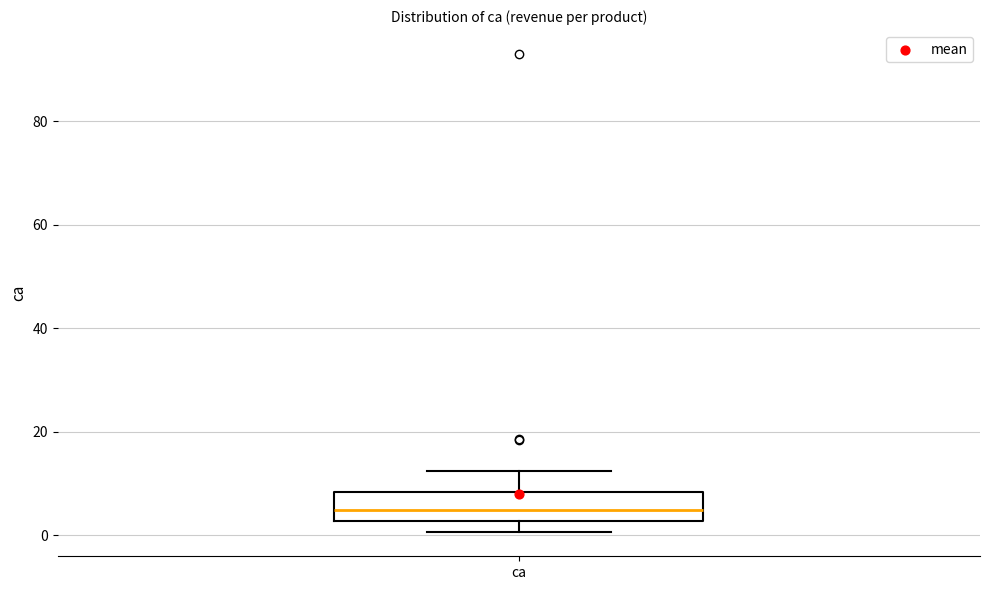

Read this box plot against the y-axis: the position of the median line, the range covered by the box, and the ends of both whiskers. The values are not printed on the chart, so give them approximately, as read against the axis.

median 4, box 2 to 8, whiskers 0 to 12